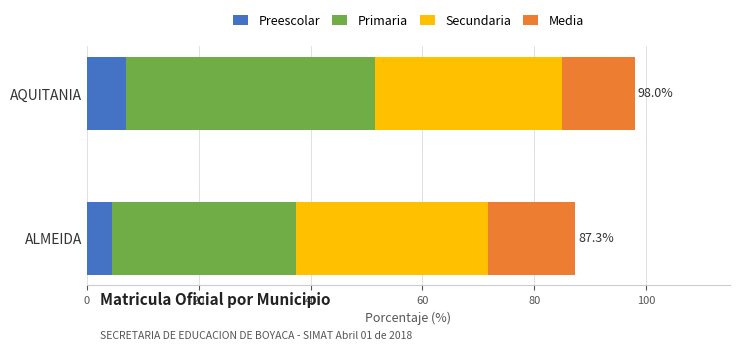

How many data points does each series have?

2